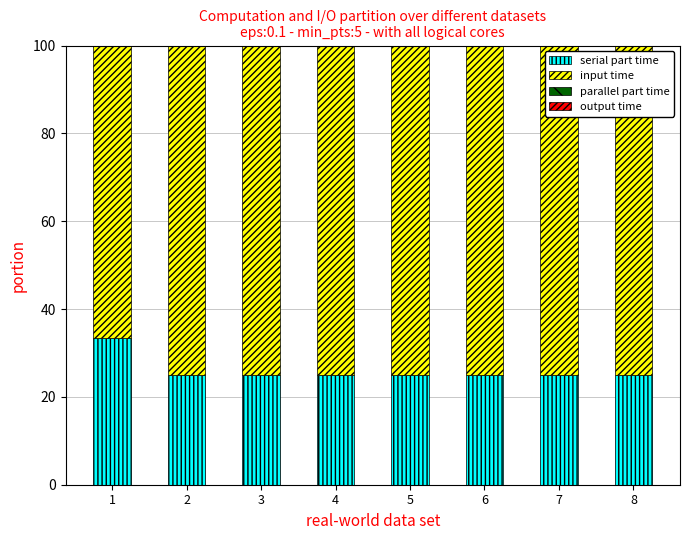

The serial part time series shows 6.3 at 8. True or false?

False